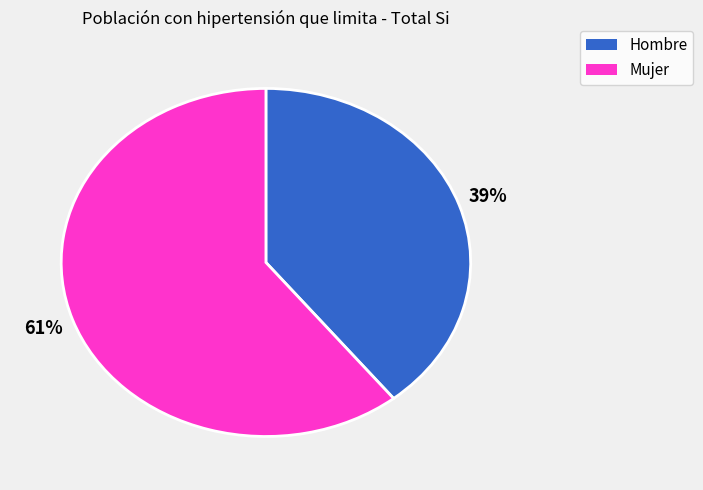

Rank the categories by value from lowest to highest.

Hombre, Mujer